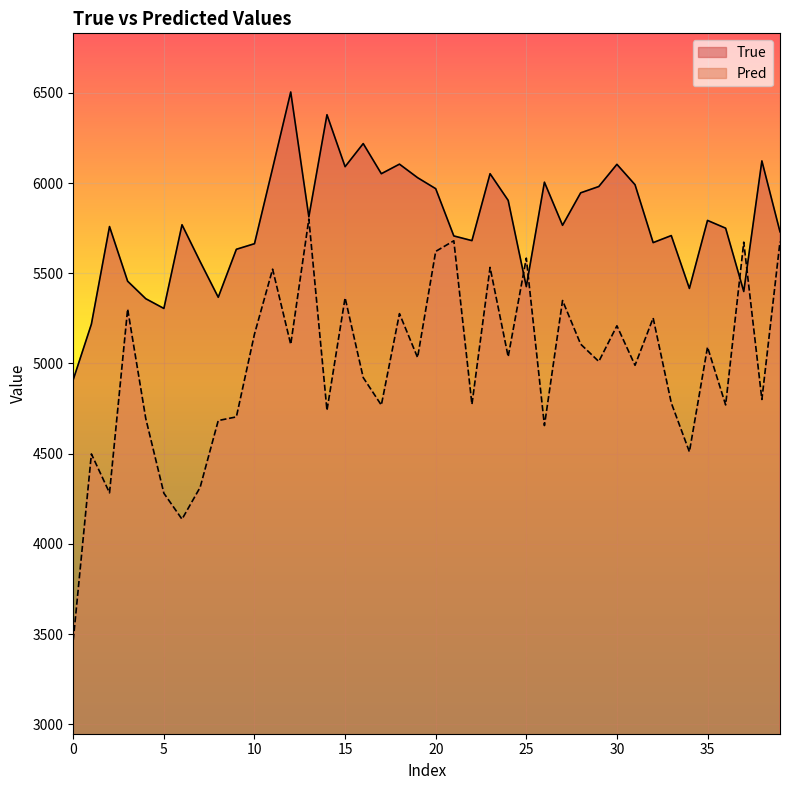

What is the difference between the maximum and minimum values in the True series?

1594.0